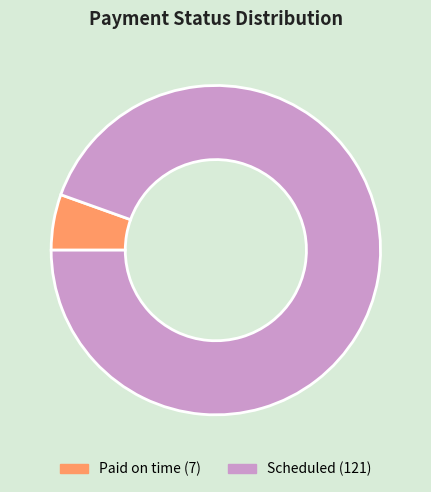

Is it true that Scheduled is 95% of the pie?

True